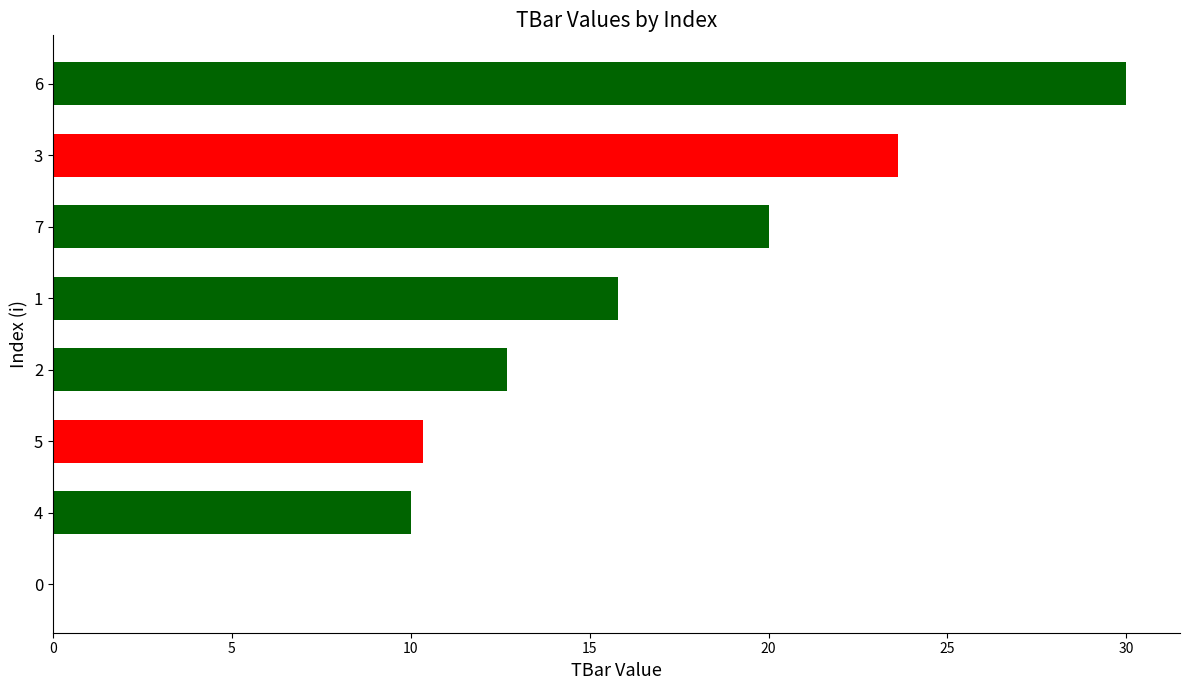

Count the number of categories in the chart.

8